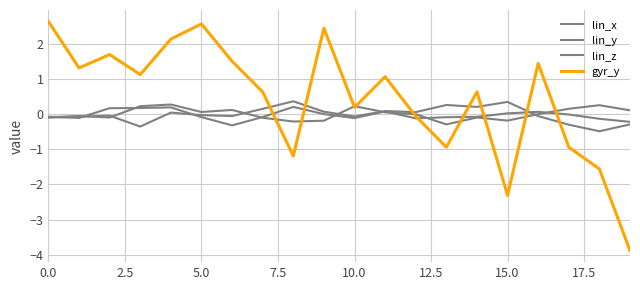

What is the difference between the second highest and second lowest values in the gyr_y series?

4.9